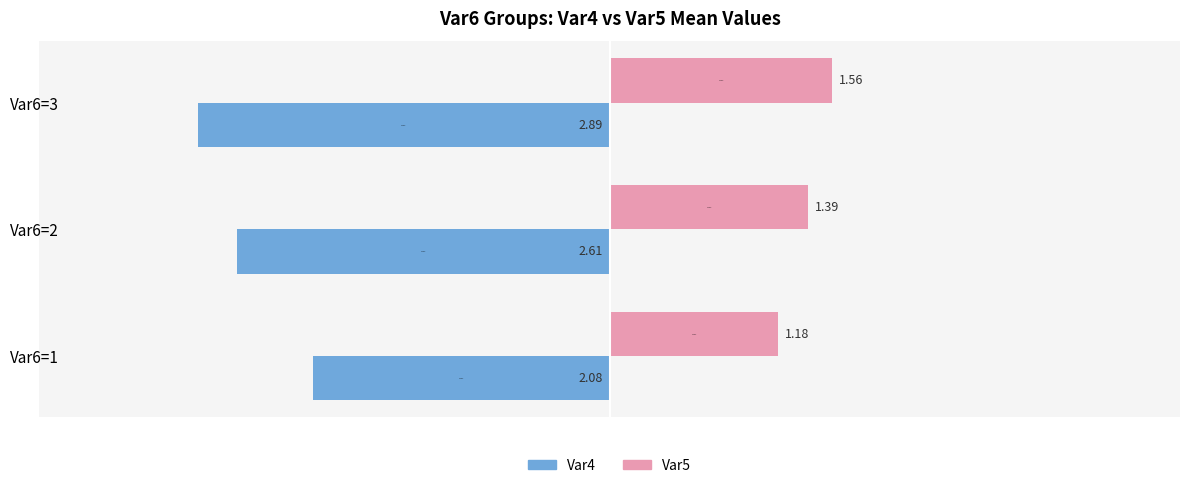

Rank the categories by Var5 value from highest to lowest.

Var6=3, Var6=2, Var6=1